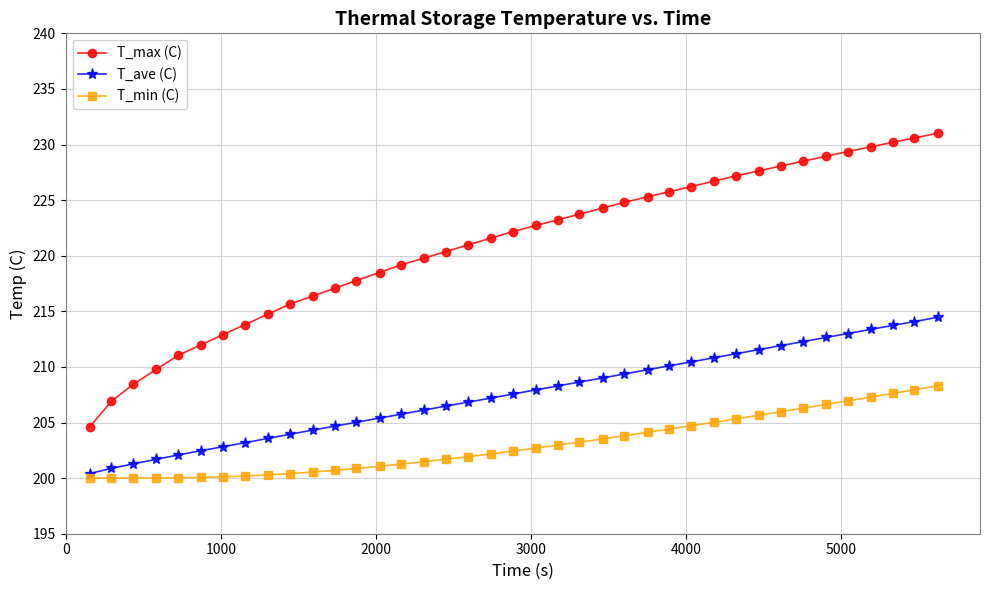

What is the sum of all T_ave (C) values?

8094.3